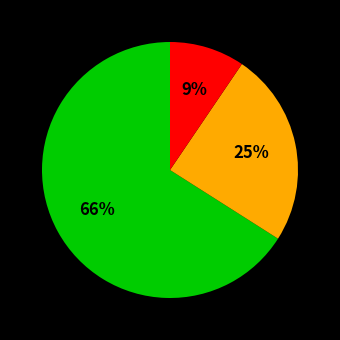

Is there any slice that represents more than half of the pie?

Yes